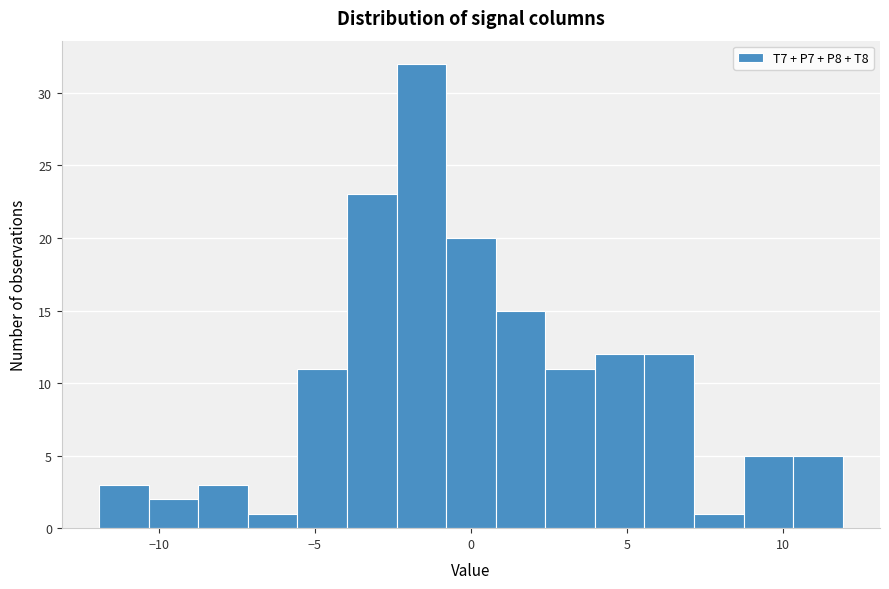

Read against the x-axis, roughly where is the centre of the tallest bar?

-1.5